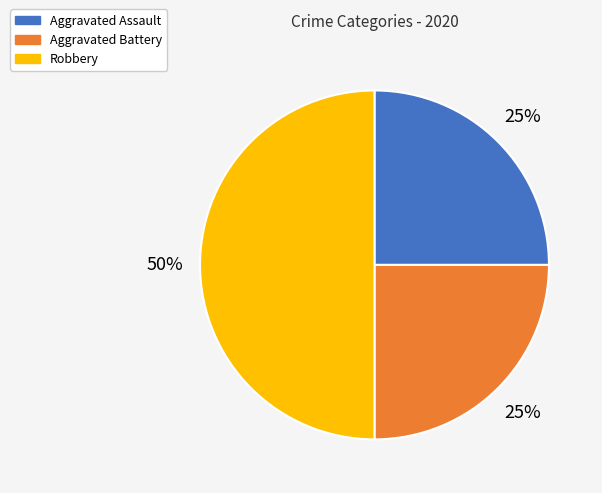

What percentage is the Robbery slice, to the nearest percent?

50%